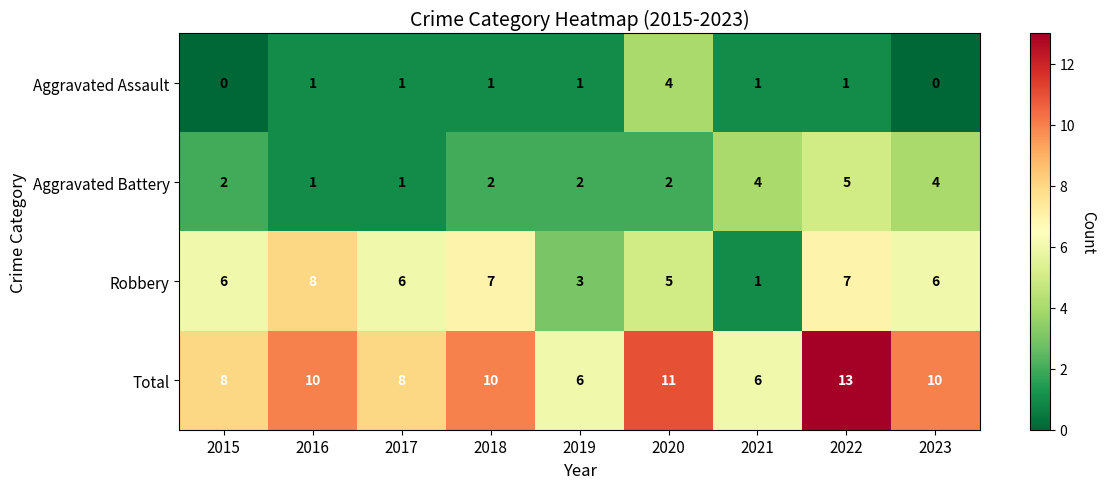

What is the sum of all Total values?

82